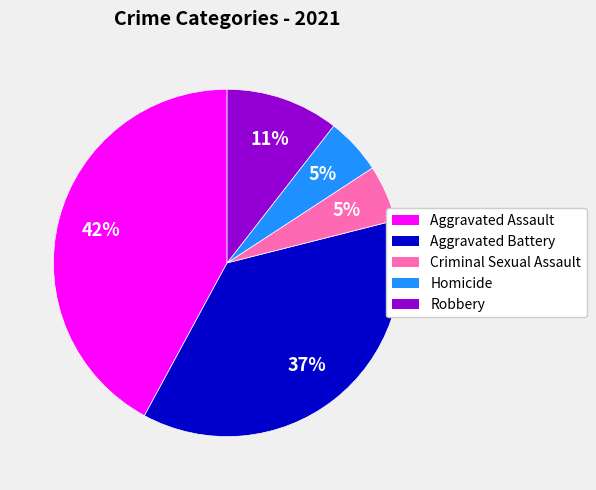

Between Criminal Sexual Assault and Aggravated Assault, which is larger?

Aggravated Assault